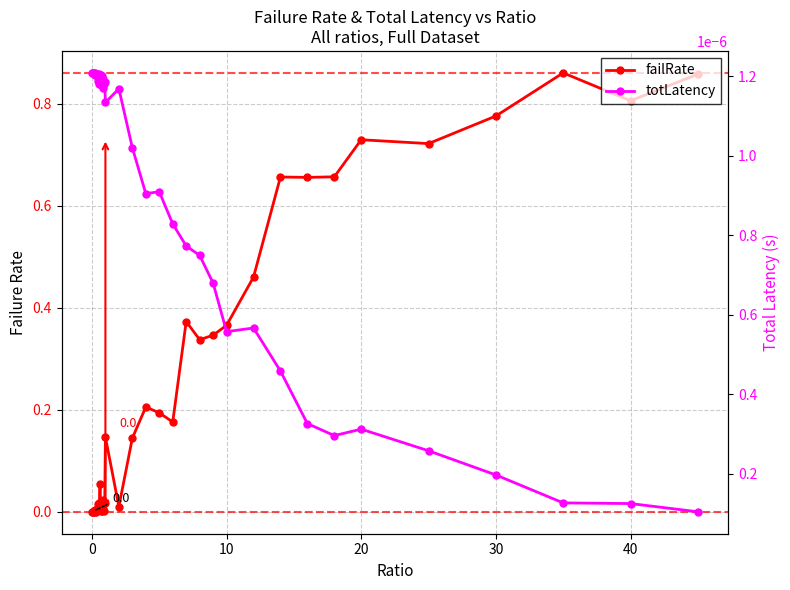

What is the maximum value for failRate?

0.9